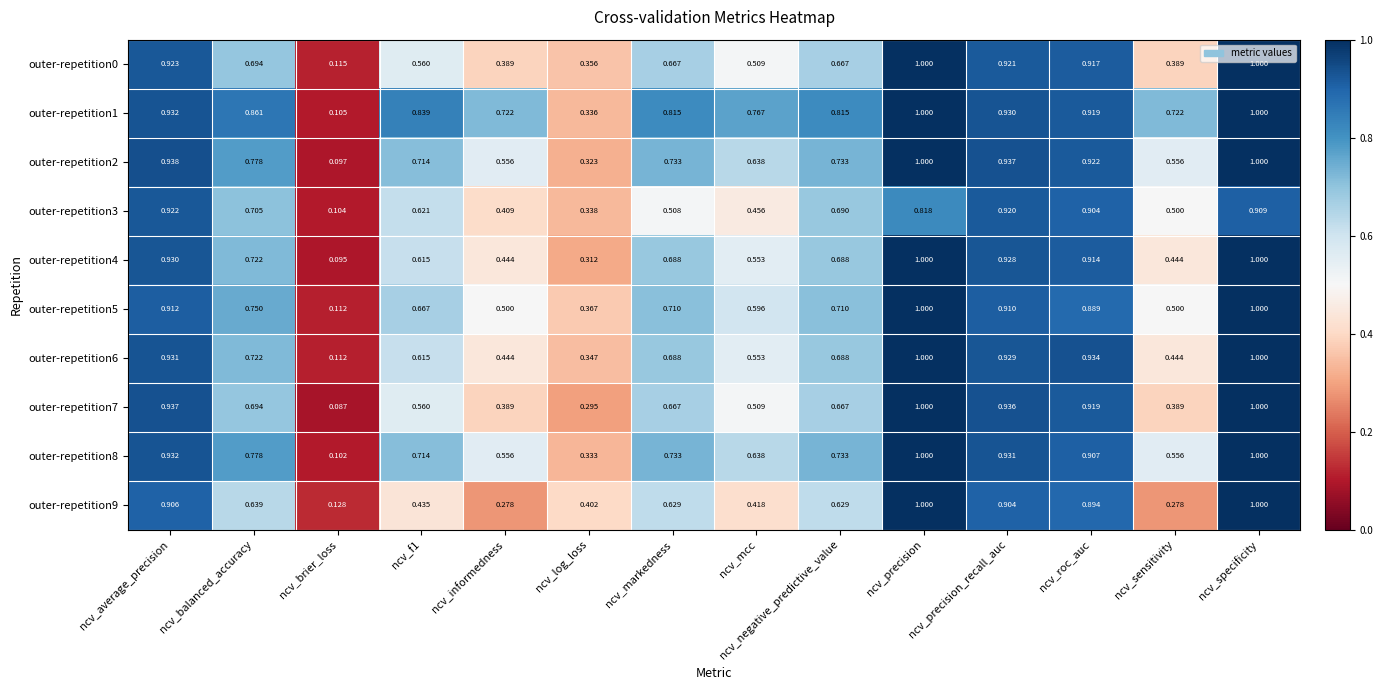

Where is outer-repetition0 nearest to the value 0?

ncv_brier_loss